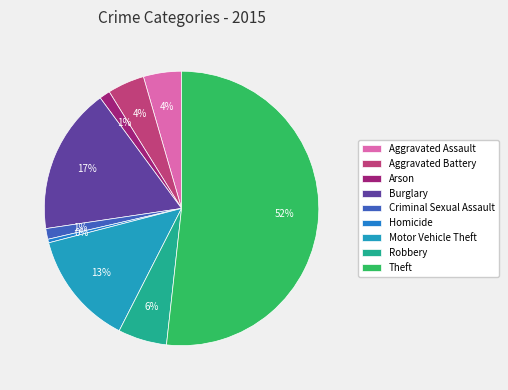

Which has a higher value, Burglary or Arson?

Burglary